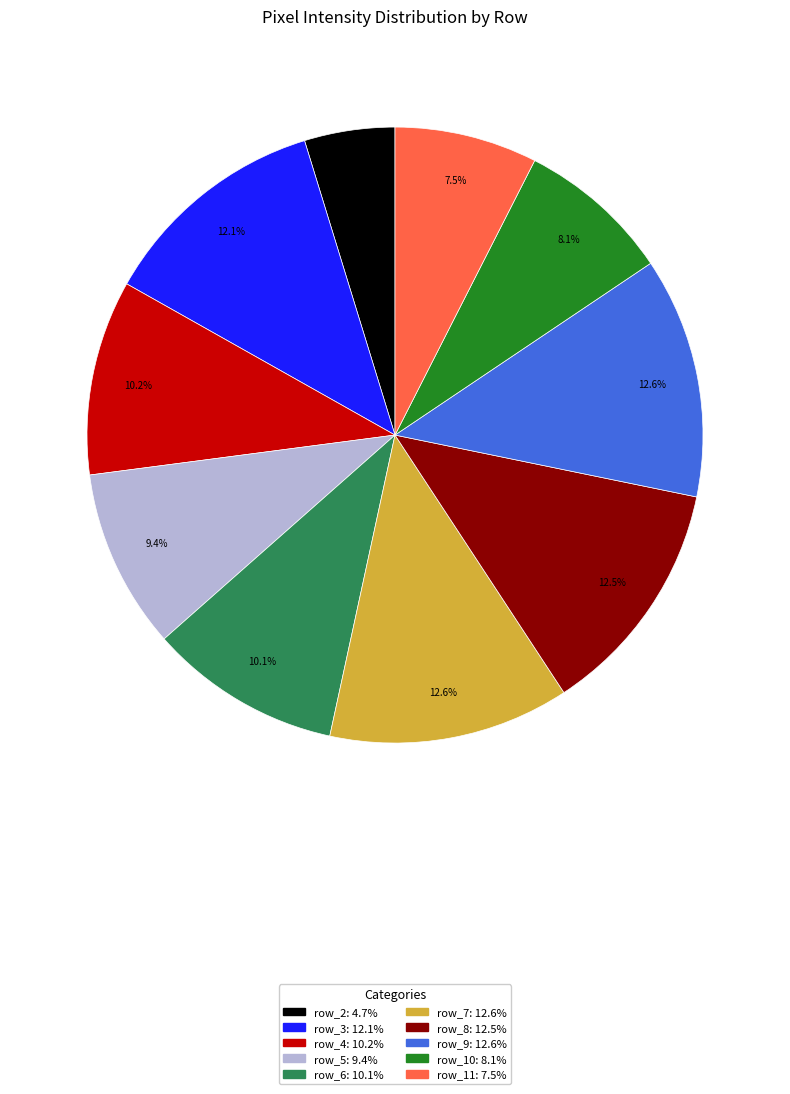

Is row_9 the majority of the pie?

No